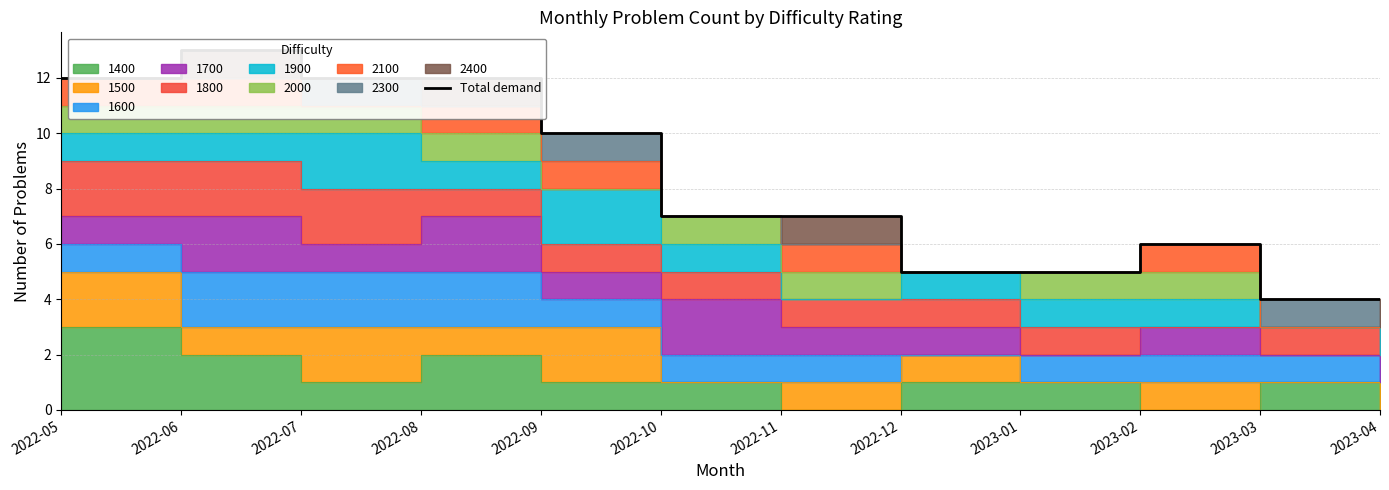

What is the label of the 6th point from the left?

2022-10